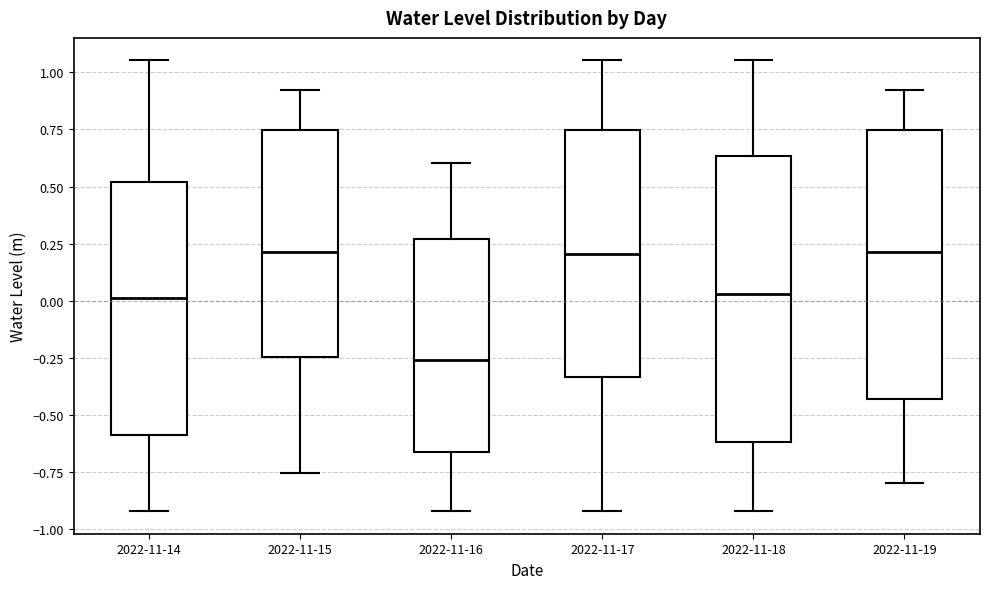

Reading left to right, read every box against the y-axis: the position of its median line, the range the box covers, and the ends of its whiskers. The values are not printed on the chart, so give them approximately, as read against the axis.

2022-11-14: median 0.00, box -0.60 to 0.50, whiskers -0.90 to 1.05
2022-11-15: median 0.20, box -0.25 to 0.75, whiskers -0.75 to 0.90
2022-11-16: median -0.25, box -0.65 to 0.25, whiskers -0.90 to 0.60
2022-11-17: median 0.20, box -0.35 to 0.75, whiskers -0.90 to 1.05
2022-11-18: median 0.05, box -0.60 to 0.65, whiskers -0.90 to 1.05
2022-11-19: median 0.20, box -0.45 to 0.75, whiskers -0.80 to 0.90